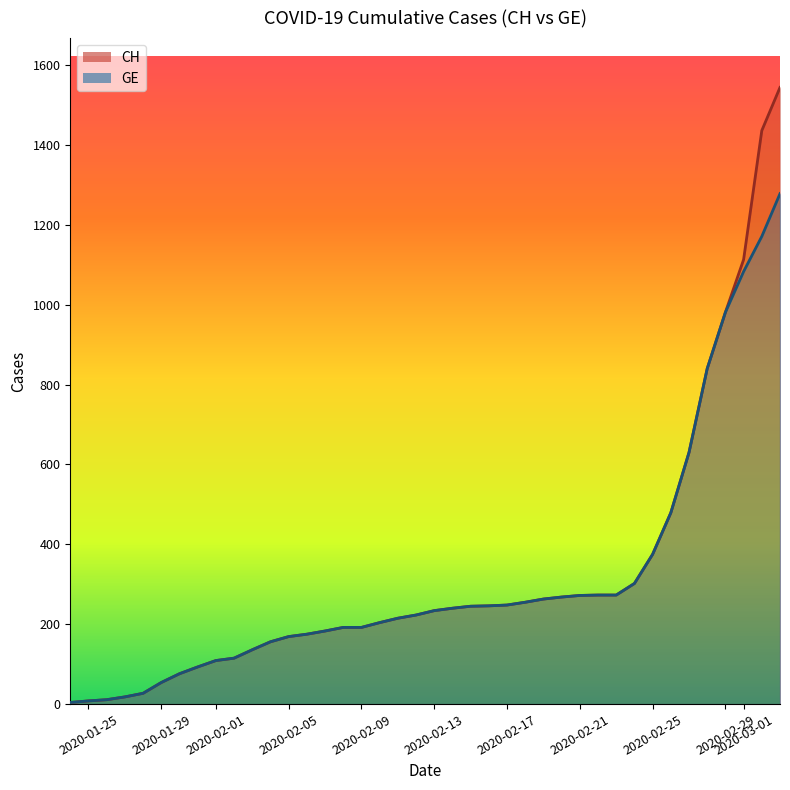

Is the value of GE at 5 greater than the value of CH at 2?

Yes